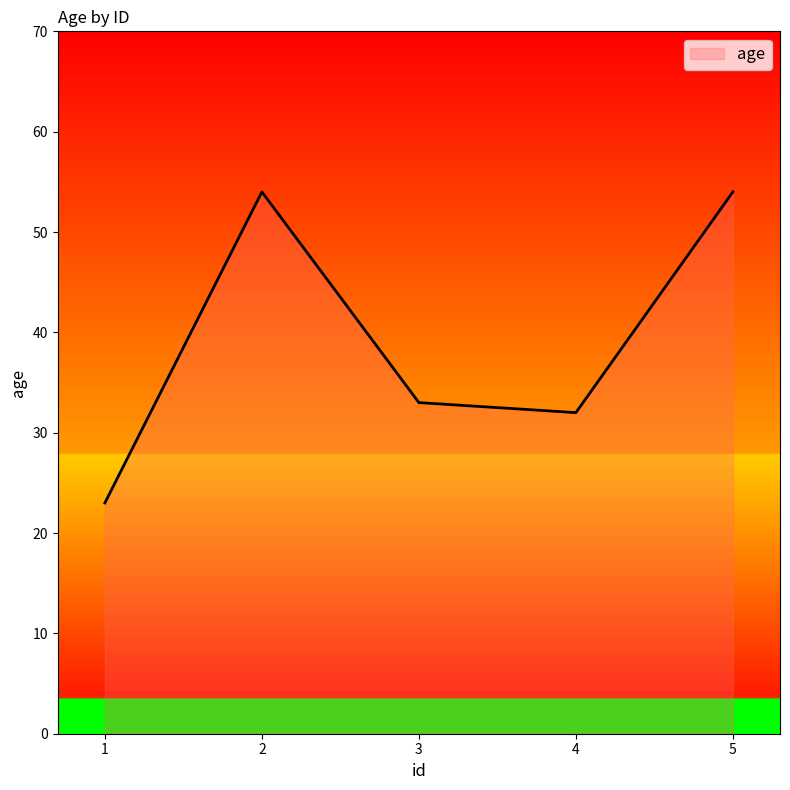

Reading left to right, transcribe all the data shown in this chart.

23	54	33	32	54